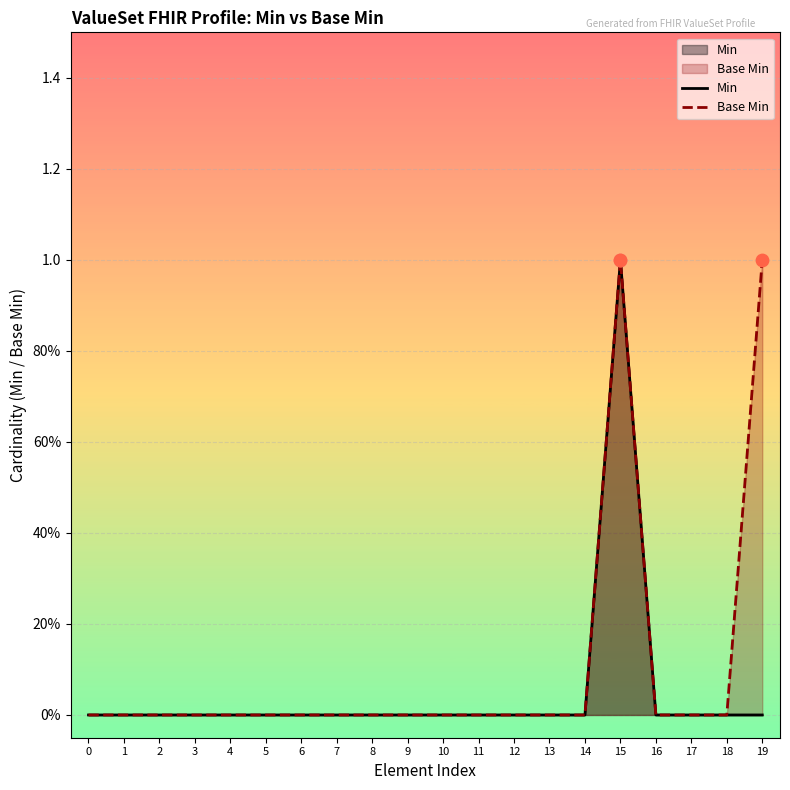

Which series reaches the maximum Y coordinate?

Min